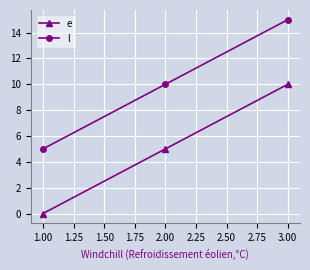

What is the value of the l point at the 2nd from the left?

10